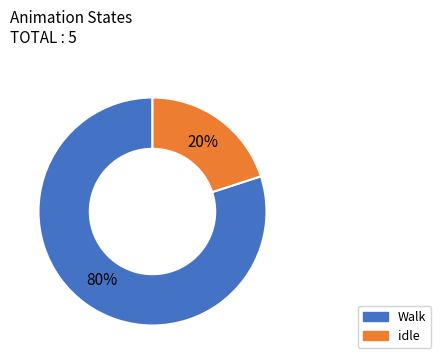

To the nearest percent, what is the difference between the idle and Walk slice percentages?

60%